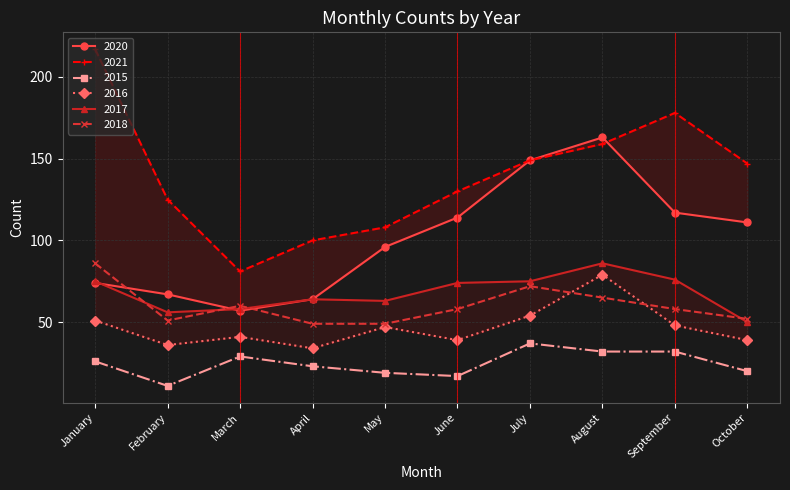

Between which two adjacent categories do 2018 and 2017 first intersect?

January and February